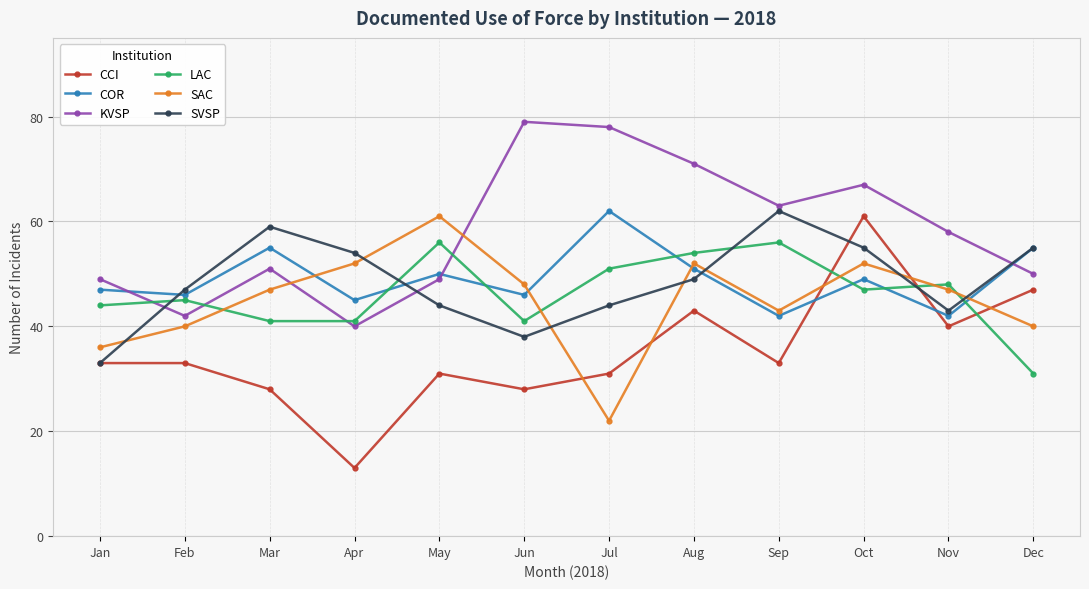

Where is the first local minimum for CCI?

Apr